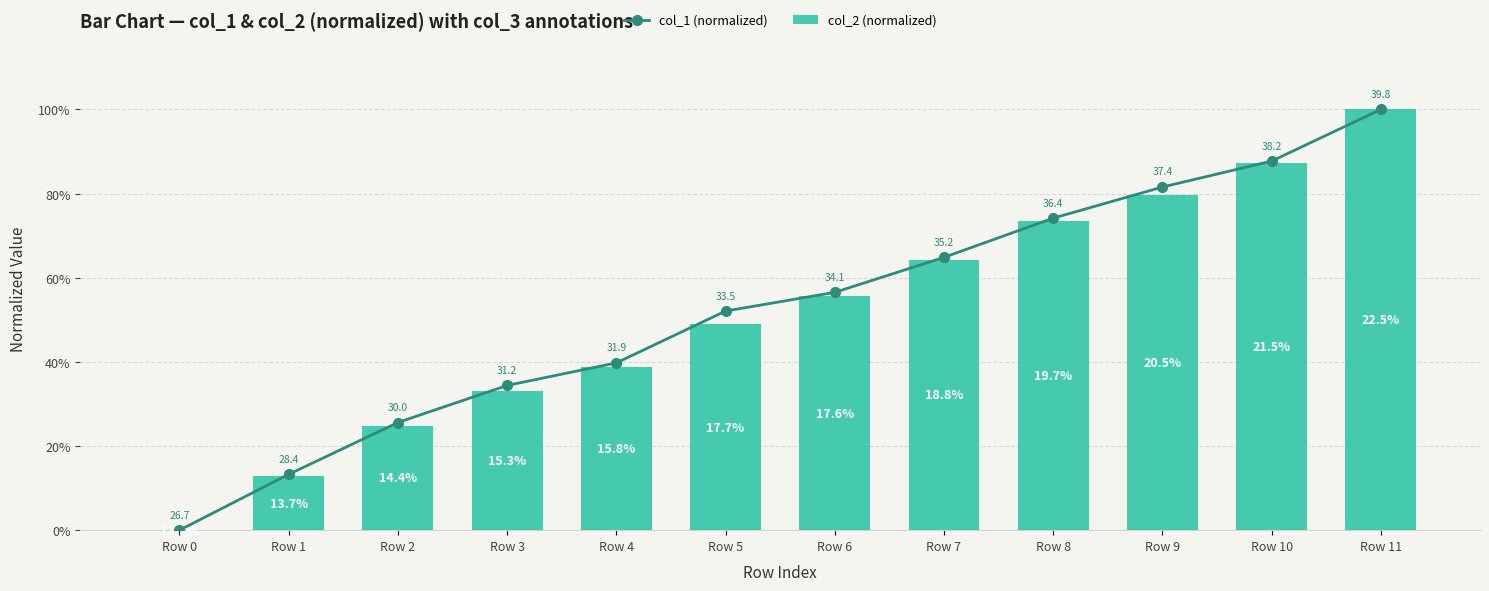

Between Row 2 and Row 10, which series saw the biggest shift?

col_2 (normalized)